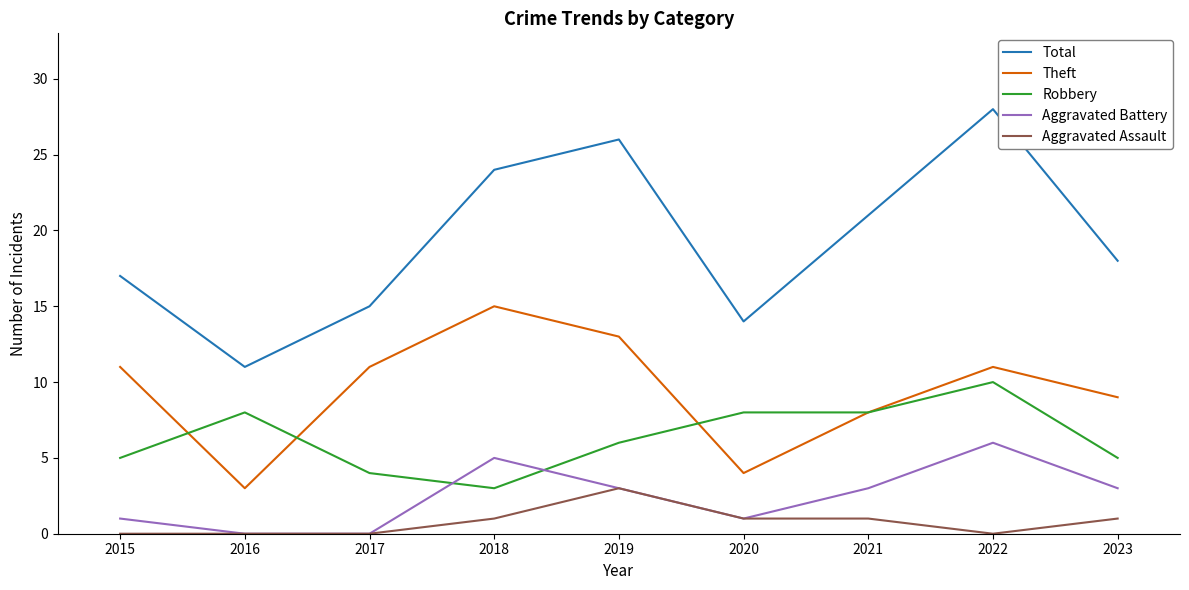

Count the number of data series in this chart.

5